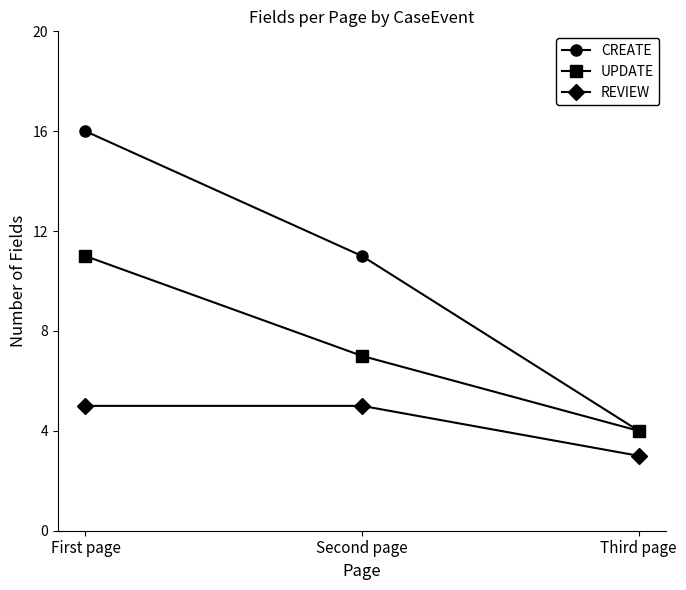

Count the UPDATE values in the range 4 to 11.

3